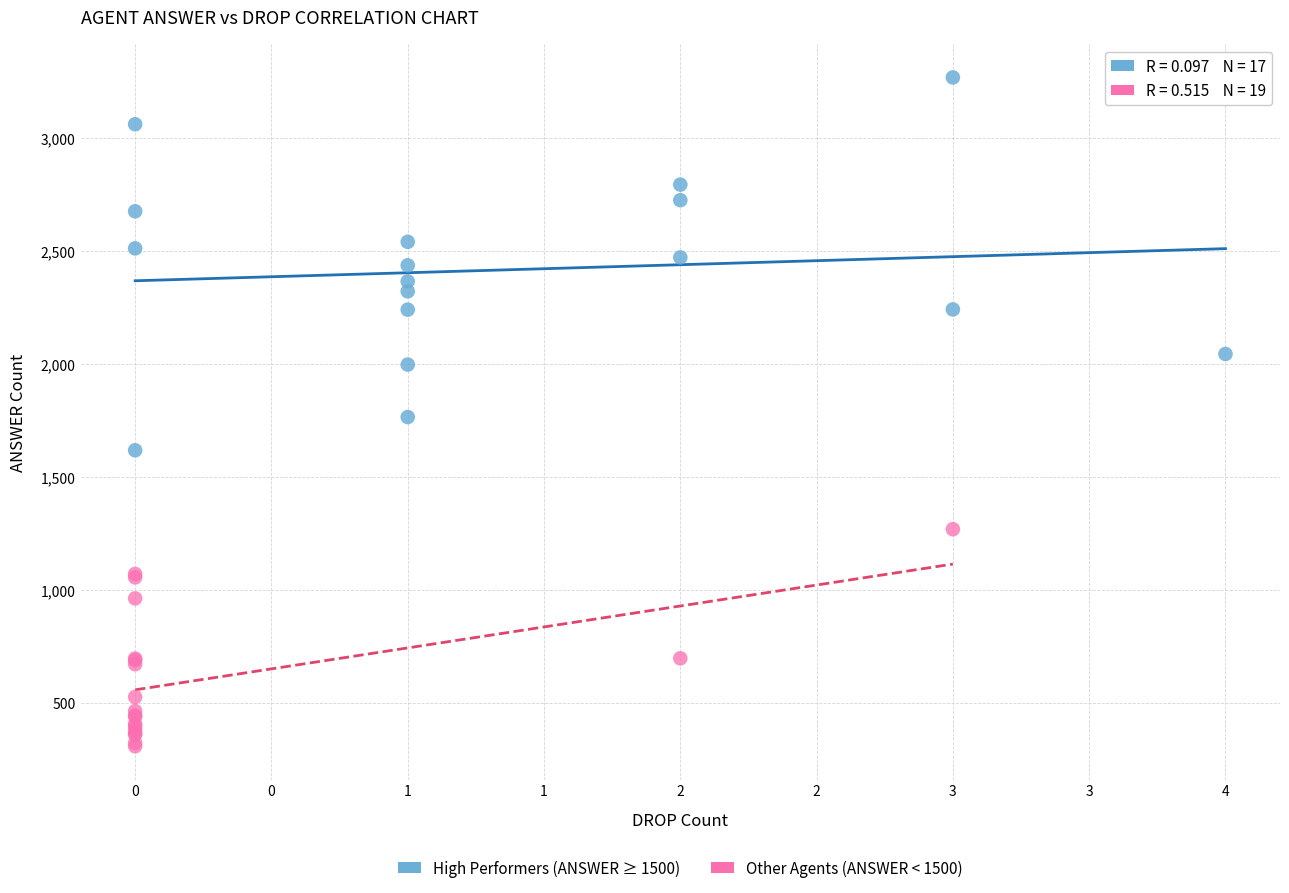

Which series contains the highest Y value?

High Performers (ANSWER ≥ 1500)